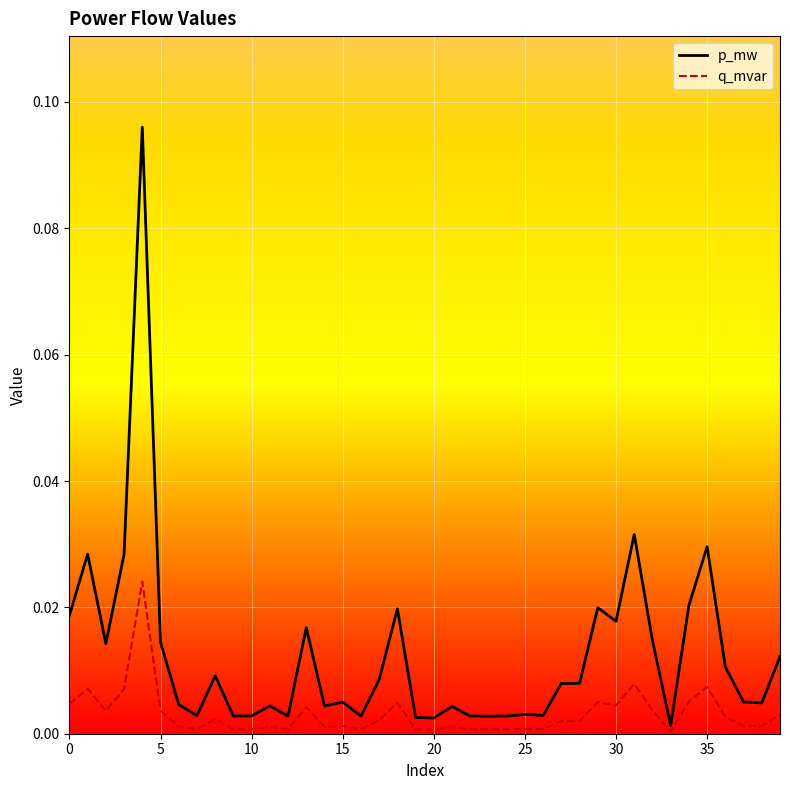

Which series has the largest total across all categories?

p_mw